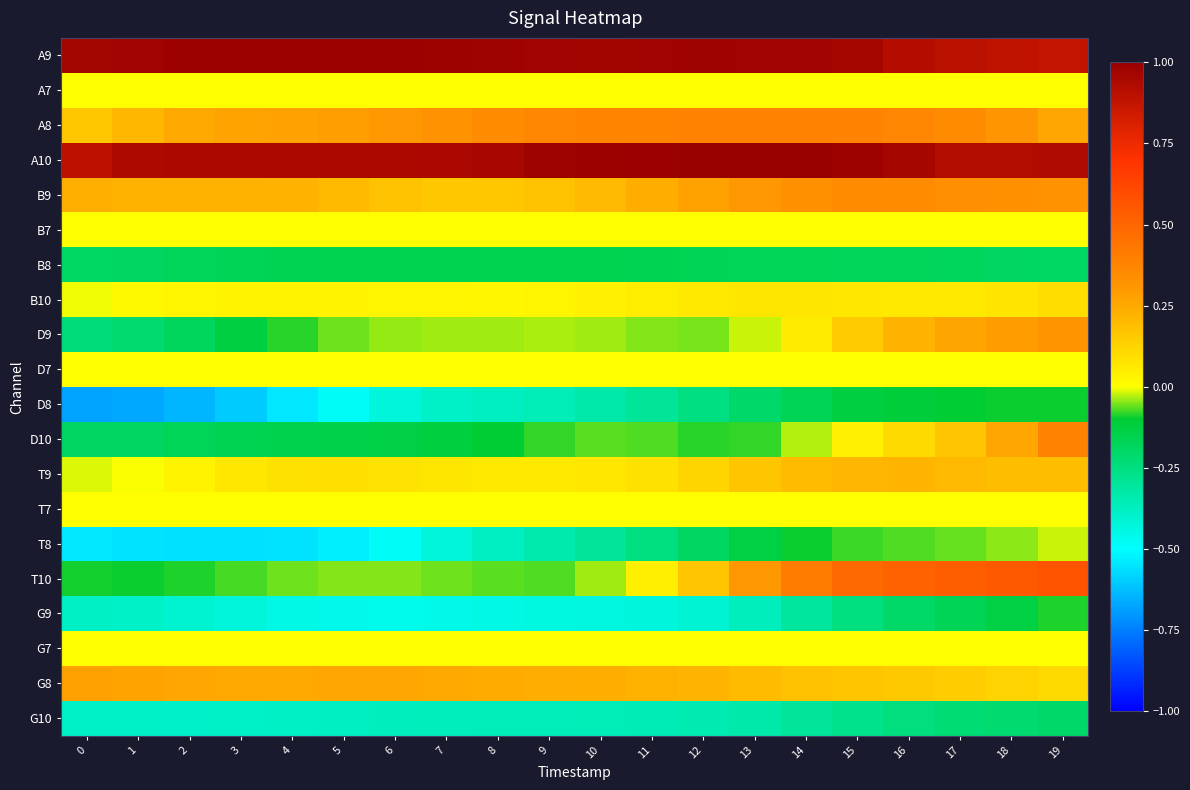

Which series has the largest range (max minus min)?

T10